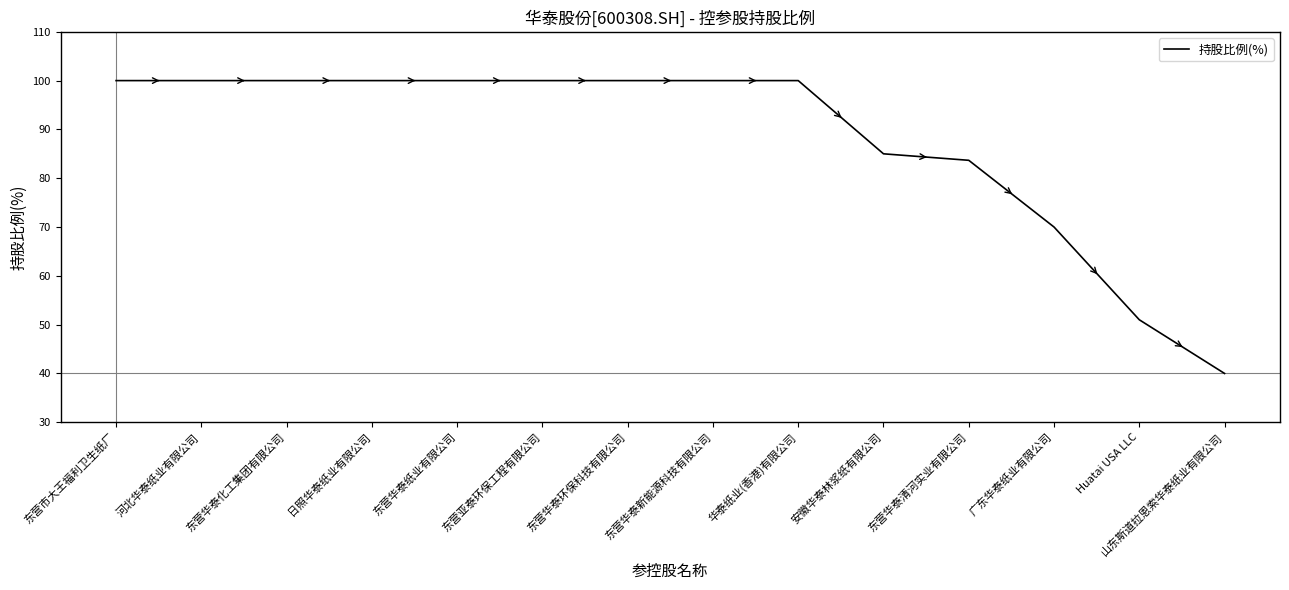

What is the greatest value displayed?

100.0